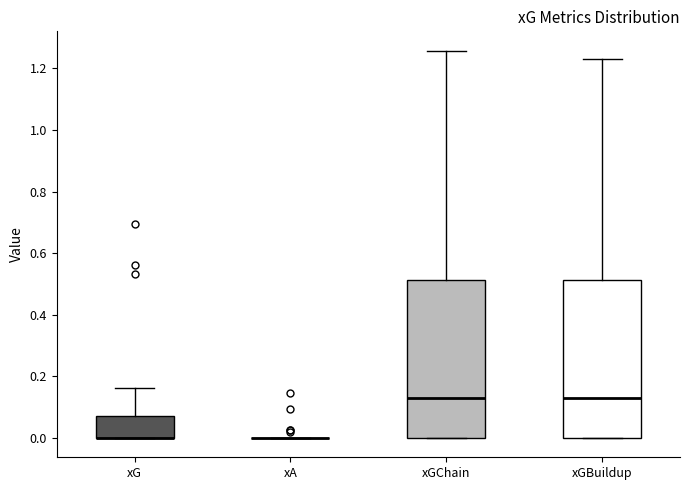

Where is the lower edge of the box for xGChain on the y-axis? The values are not printed on the chart, so give them approximately, as read against the axis.

0.00